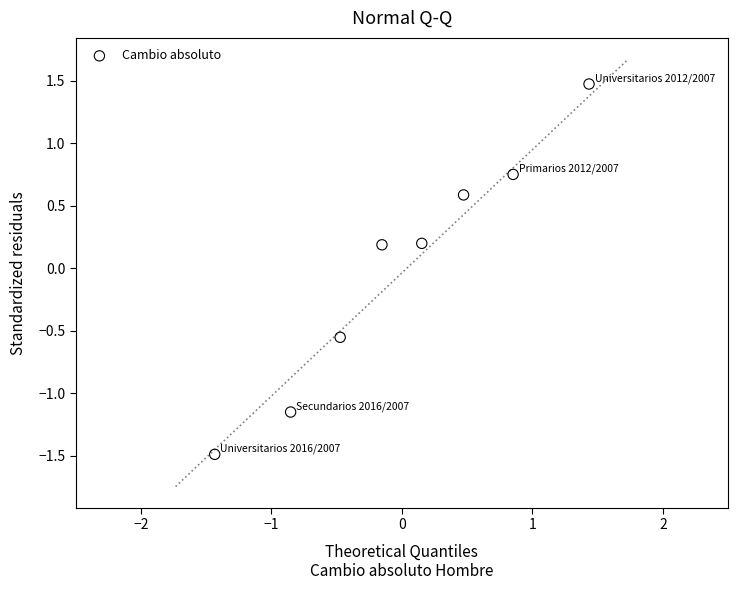

What is the range of Y values (max minus min)?

3.0